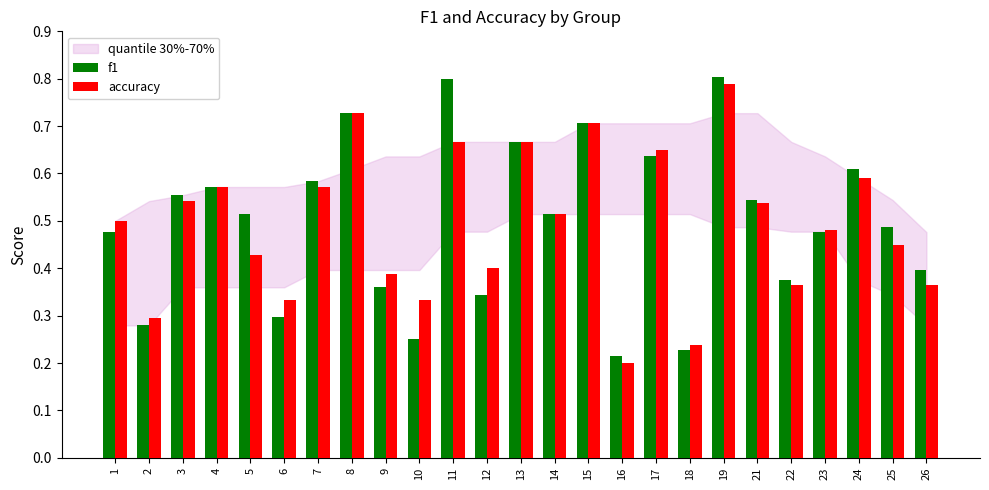

Between 7 and 21, which series saw the biggest shift?

f1